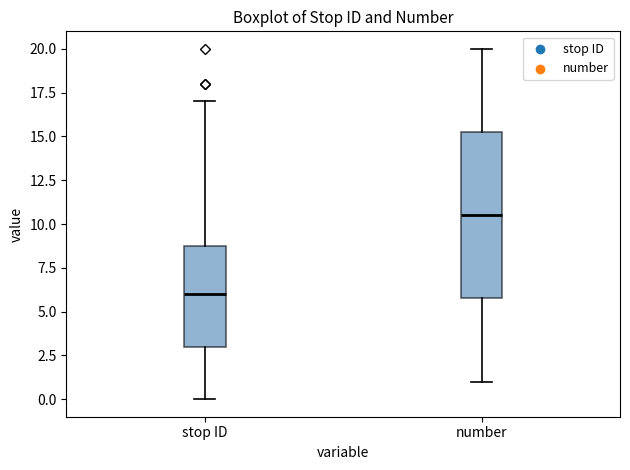

Reading left to right, transcribe this box plot: for each box, give where its median line is, the range the box spans, and where its two whiskers end, as read against the y-axis. The values are not printed on the chart, so give them approximately, as read against the axis.

stop ID: median 6.0, box 3.0 to 9.0, whiskers 0.0 to 17.0
number: median 10.5, box 6.0 to 15.5, whiskers 1.0 to 20.0